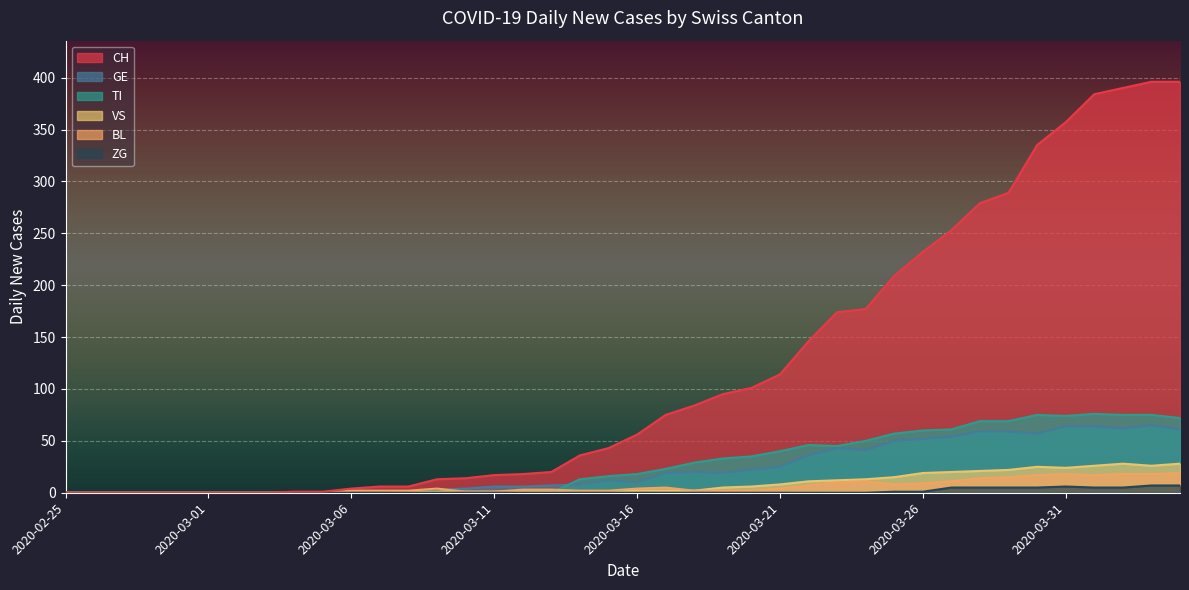

The BL series shows 0 at 2020-02-25. True or false?

True